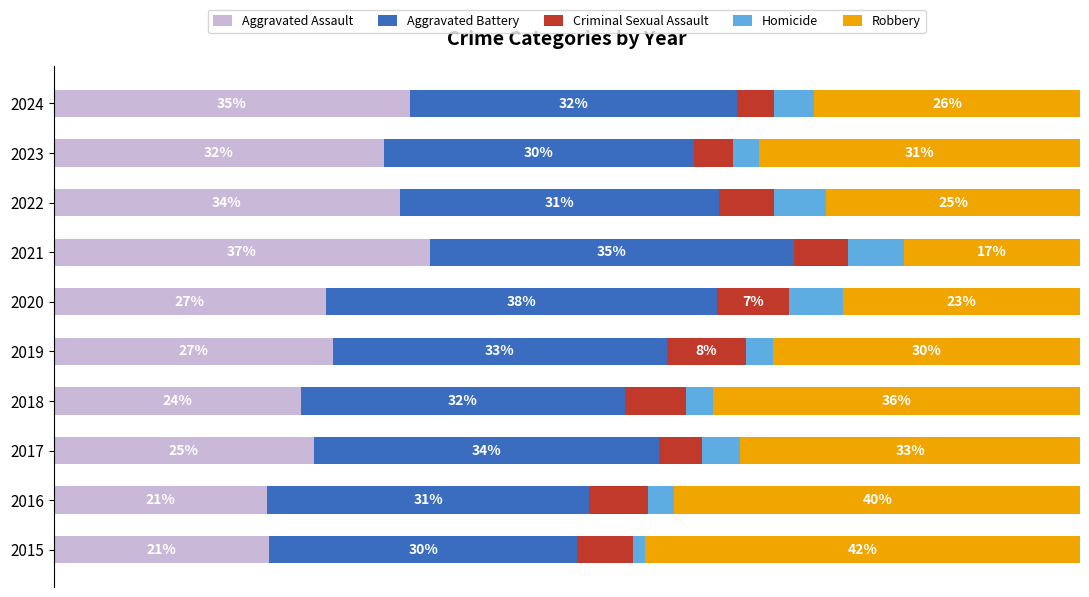

What are all the series names shown in the legend?

Aggravated Assault, Aggravated Battery, Criminal Sexual Assault, Homicide, Robbery